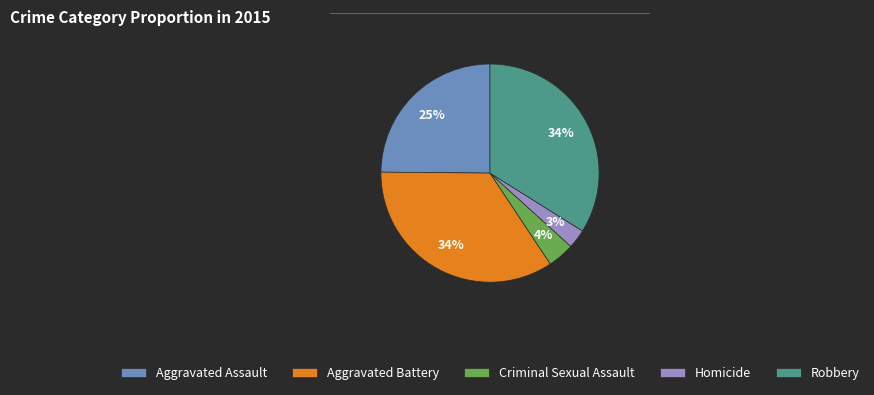

To the nearest percent, what portion does Criminal Sexual Assault represent?

4%